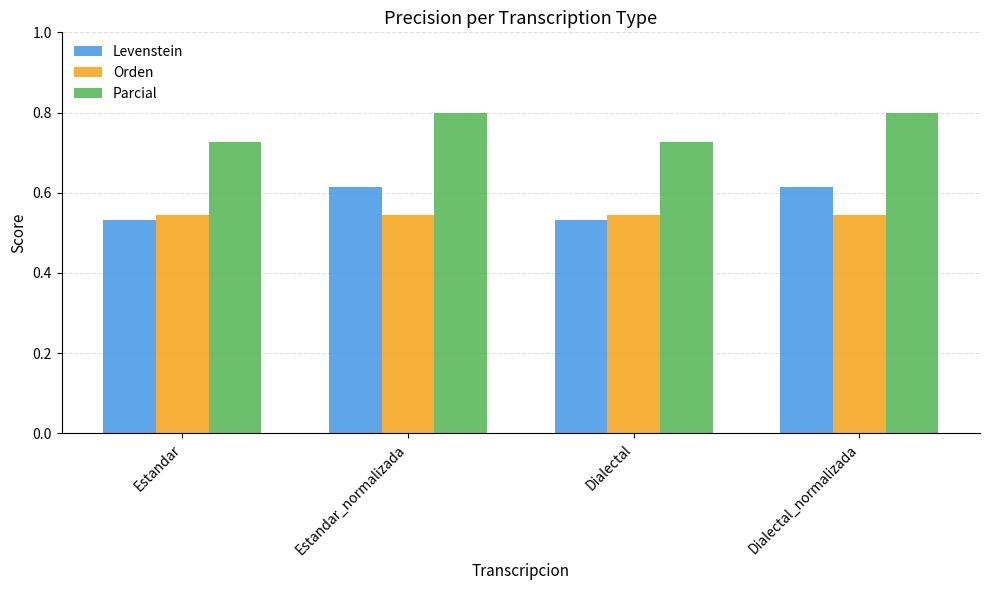

What is the greatest value displayed?

0.8